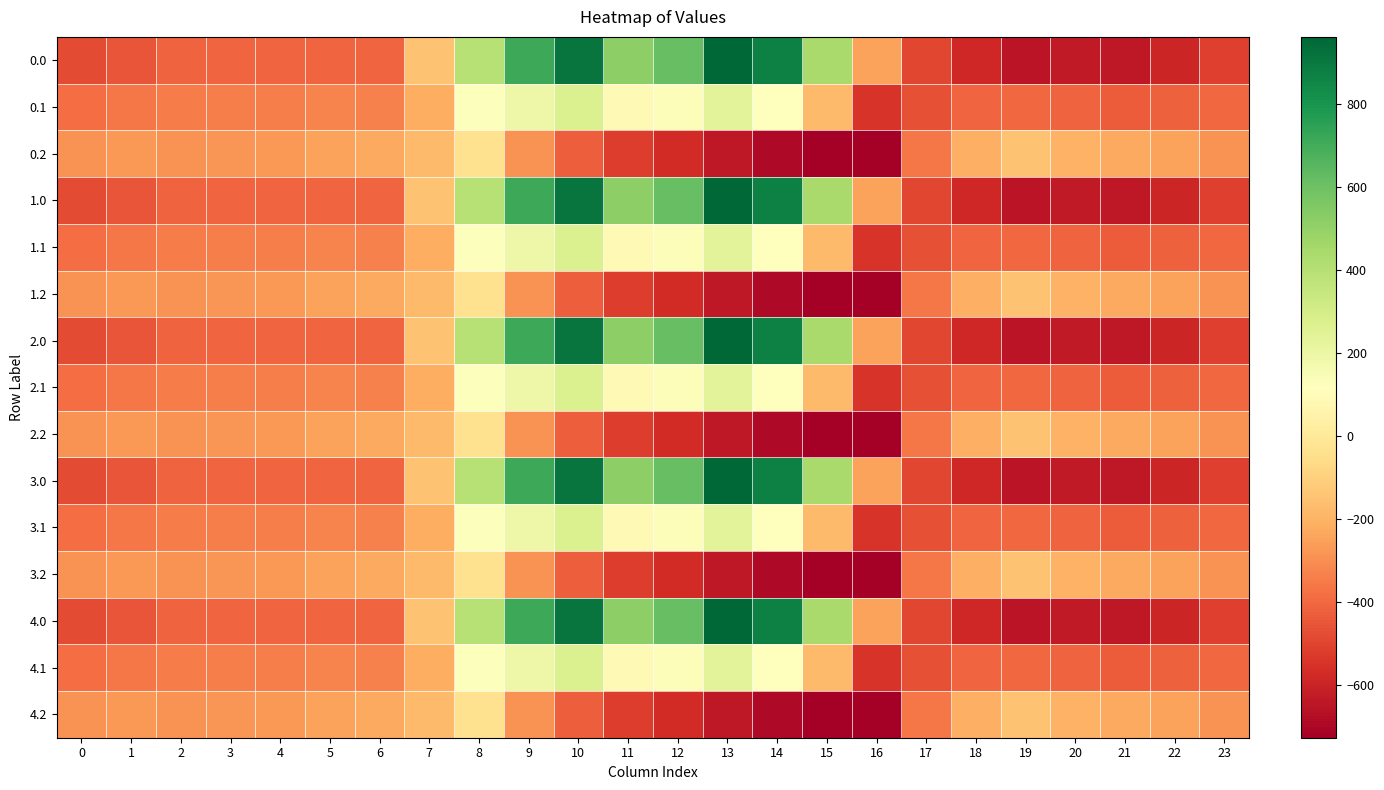

At which category does the chart reach its minimum across all series?

16